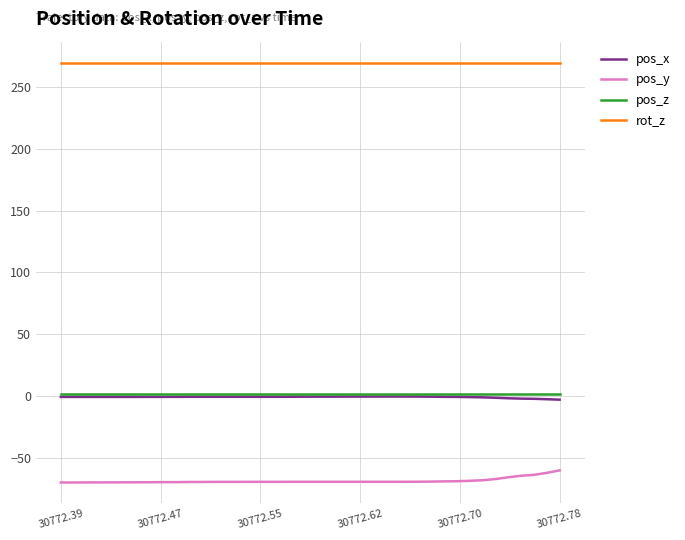

What is the maximum value shown in the chart?

270.0